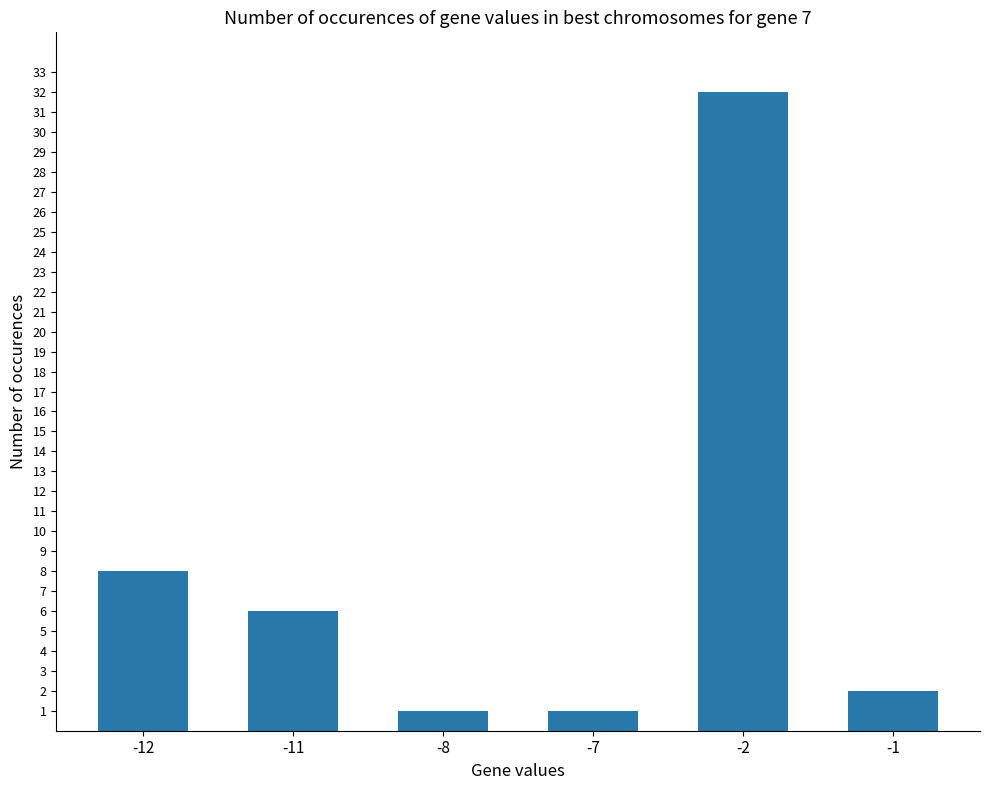

What is the difference between the maximum and minimum values?

31